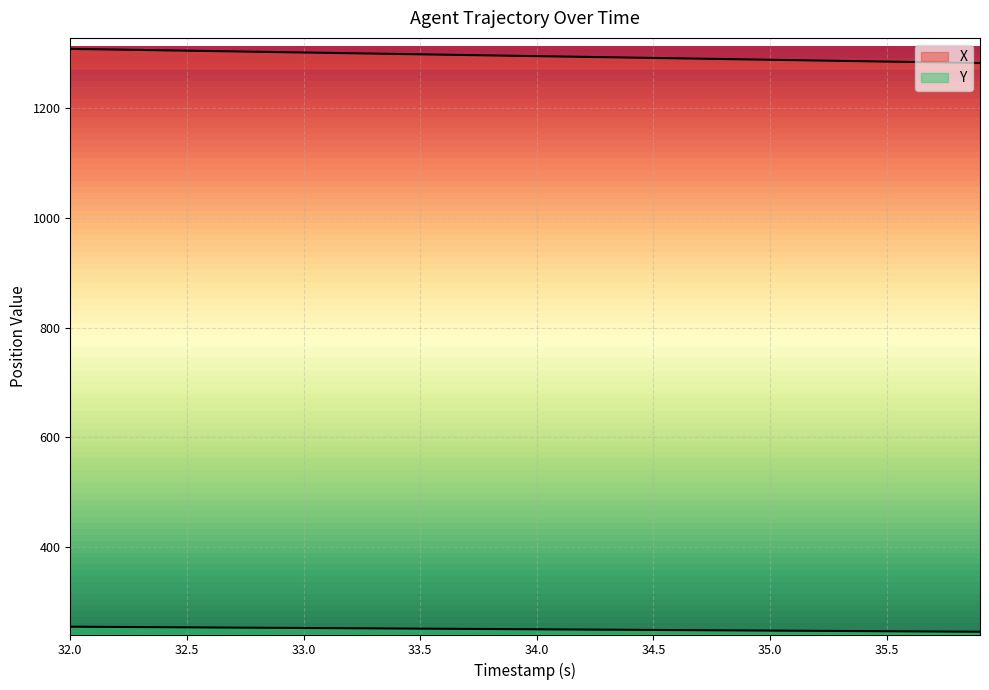

What is the difference between the highest and lowest values at 33.6?

1046.4